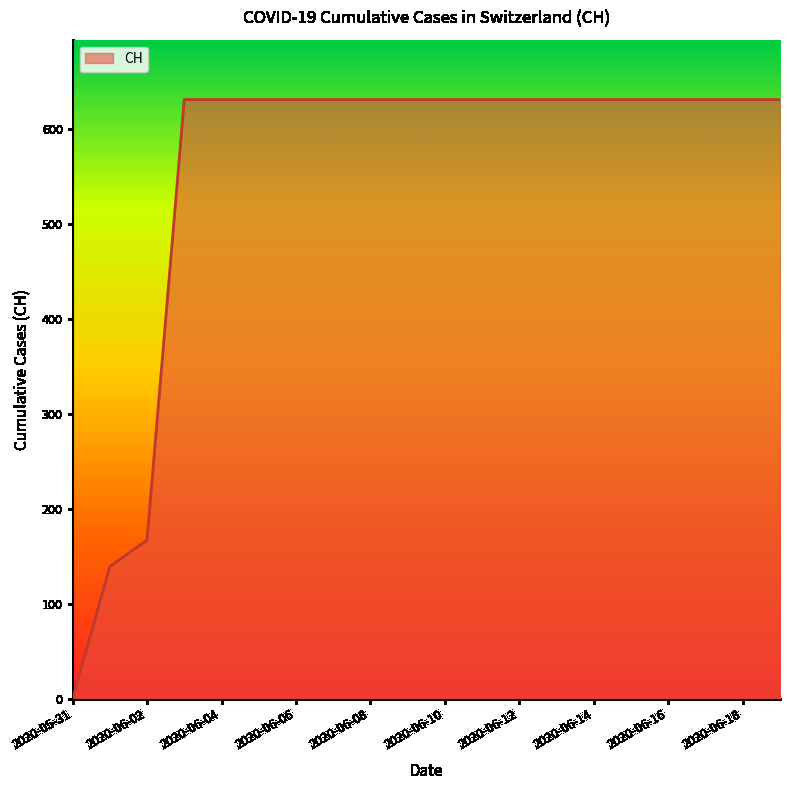

Does the chart have visible grid lines?

No